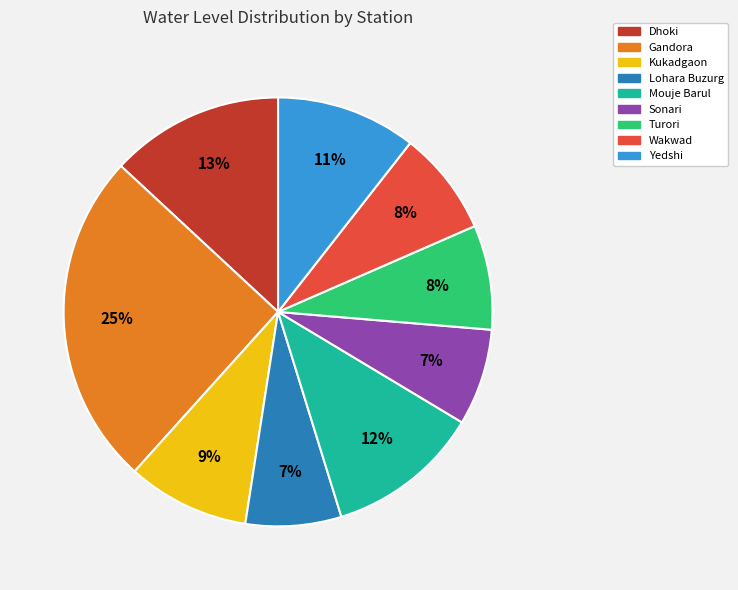

Between Lohara Buzurg and Yedshi, which is larger?

Yedshi